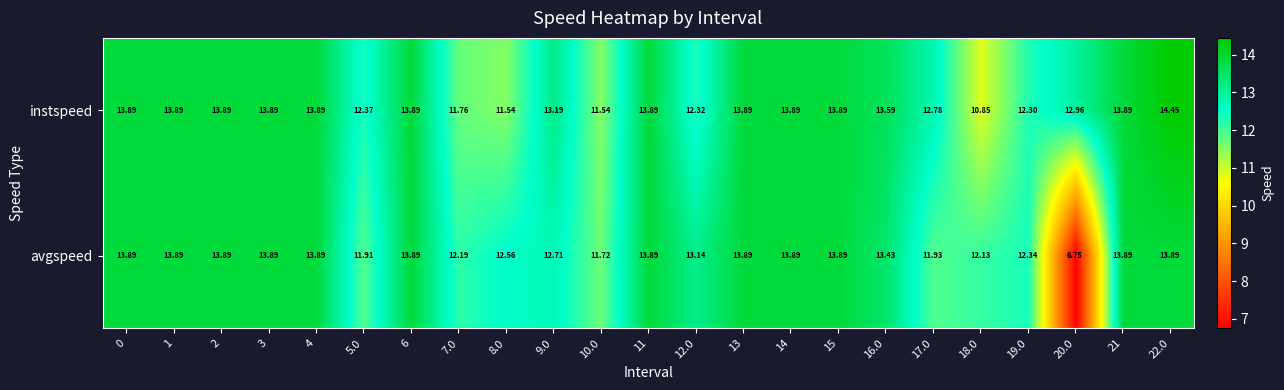

At which category is the sum across all series the highest?

22.0